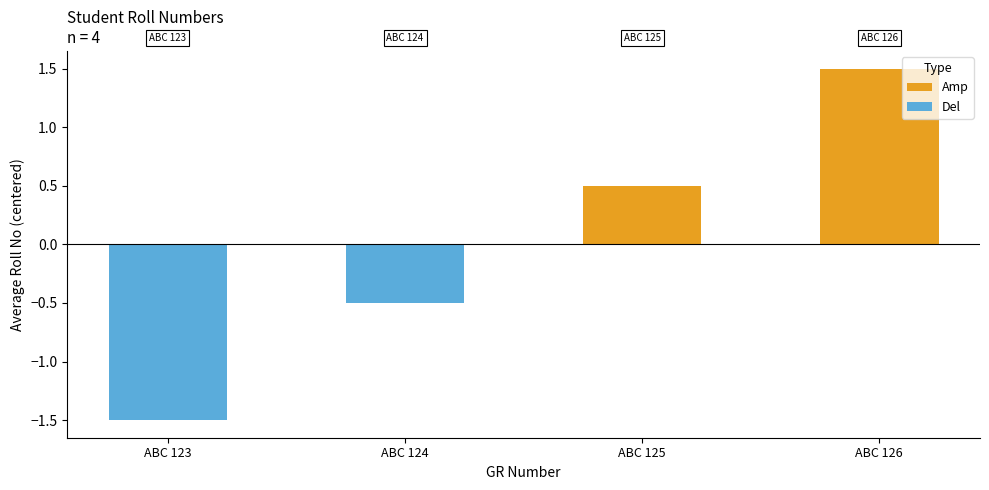

Count the number of data series in this chart.

2